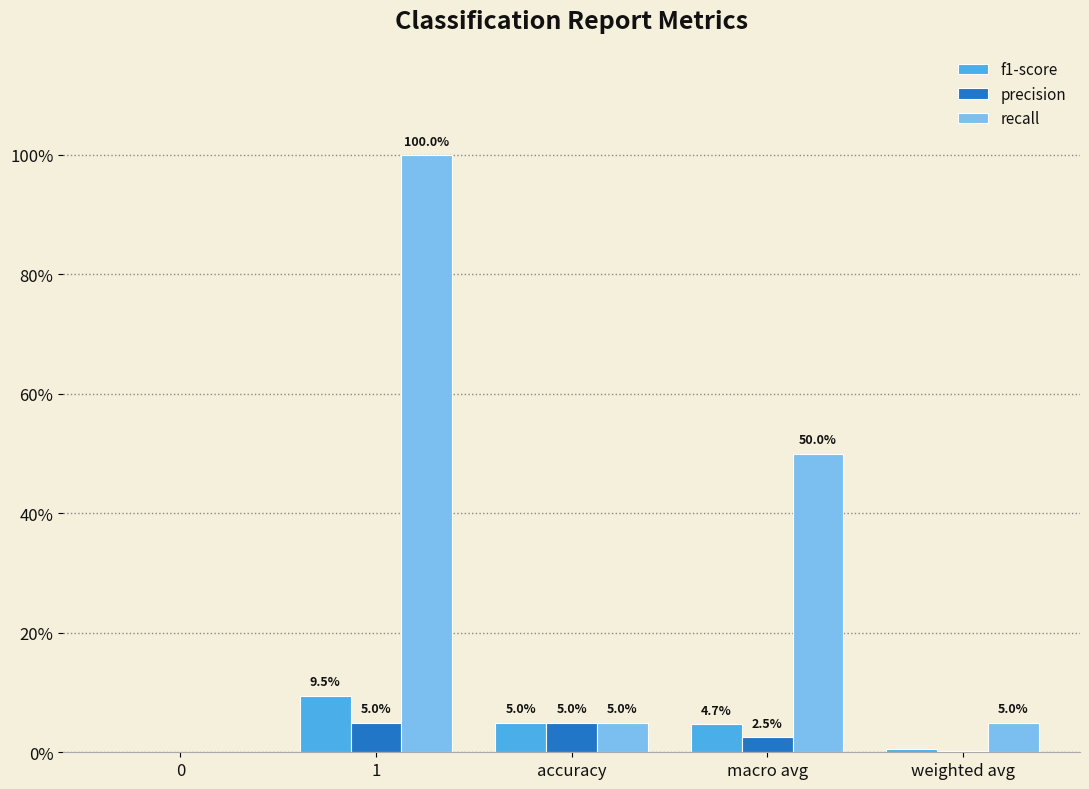

Reading left to right, what are all the values shown in this chart?

f1-score: 0.0	0.1	0.0	0.0	0.0
precision: 0.0	0.0	0.0	0.0	0.0
recall: 0.0	1.0	0.0	0.5	0.0